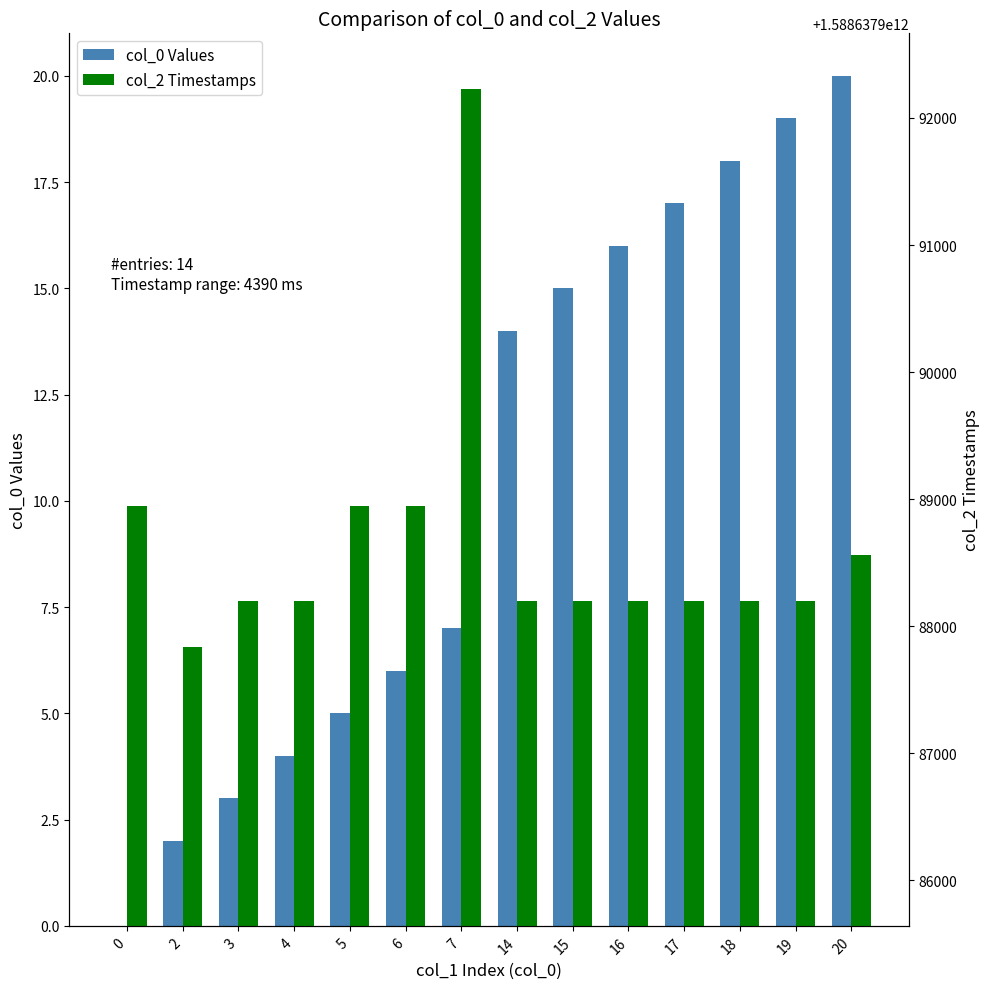

Reading left to right, list all the values displayed in this chart.

col_0 Values: 0	2	3	4	5	6	7	14	15	16	17	18	19	20
col_2 Timestamps: 1588637988950	1588637987837	1588637988200	1588637988200	1588637988950	1588637988950	1588637992227	1588637988200	1588637988200	1588637988200	1588637988200	1588637988200	1588637988200	1588637988561